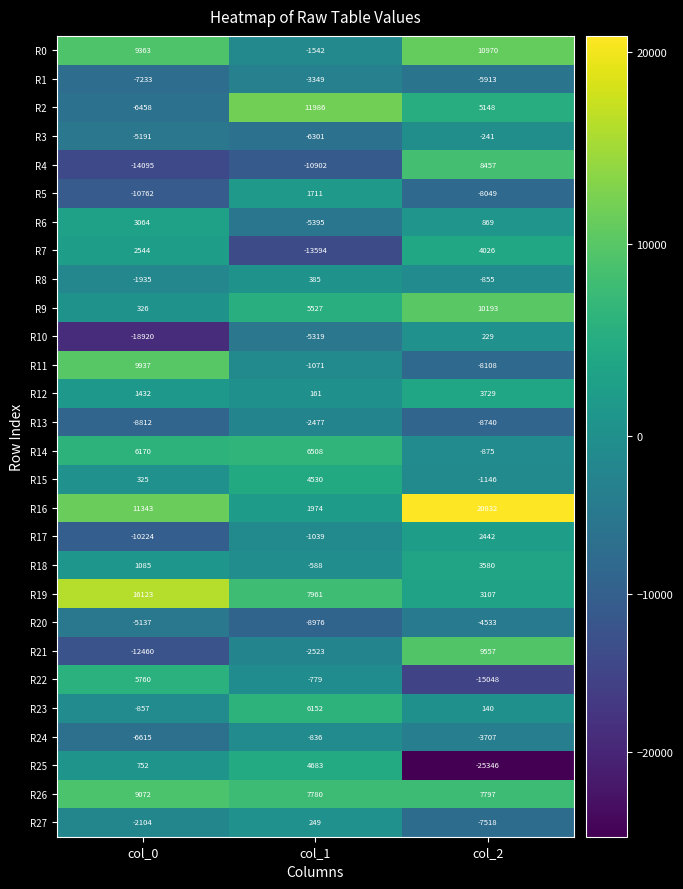

What is the greatest value displayed?

20832